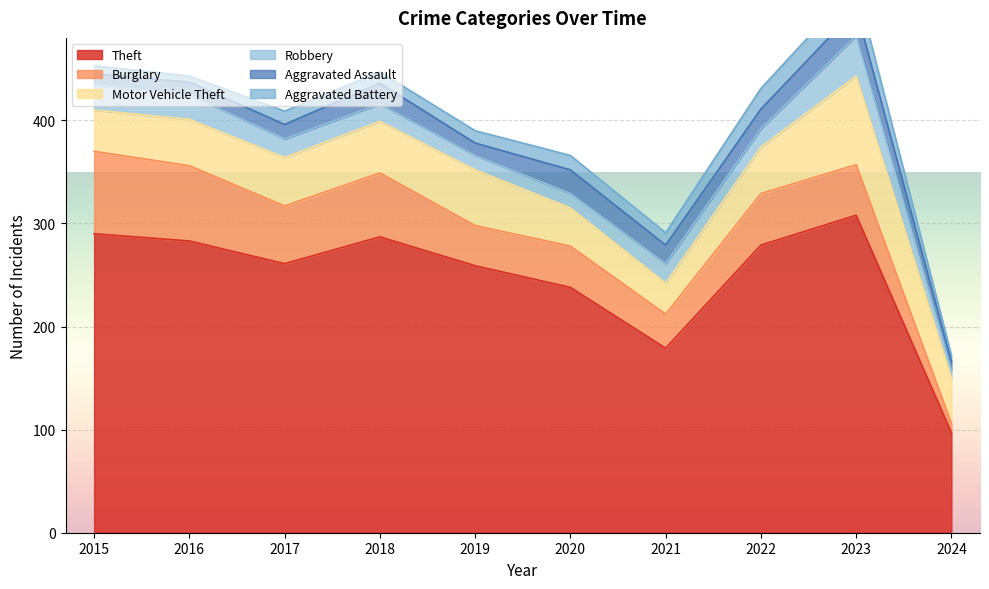

How many data points in Theft are above 279?

4